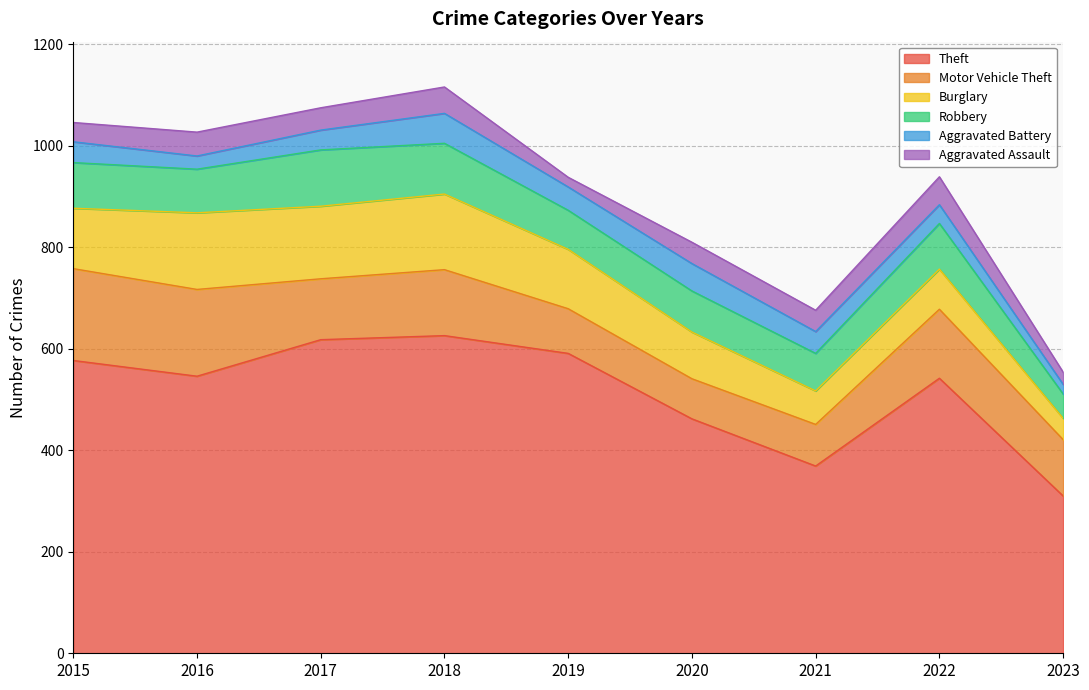

Is it true that Aggravated Battery equals 54 at 2020?

True